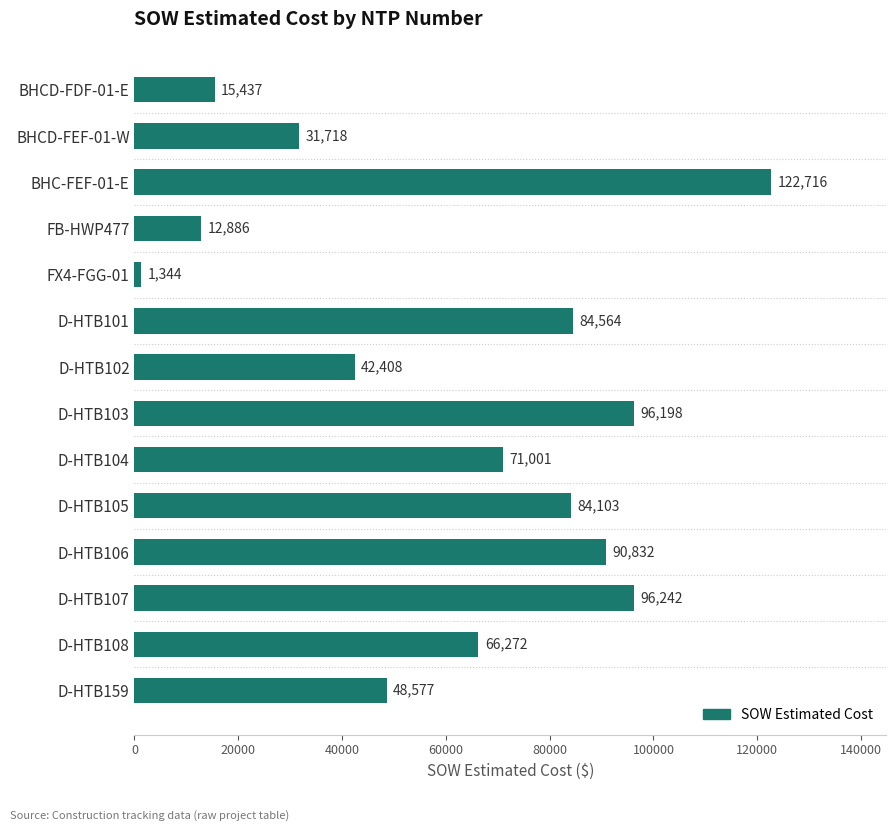

Where is the data nearest to the value 62029?

D-HTB108